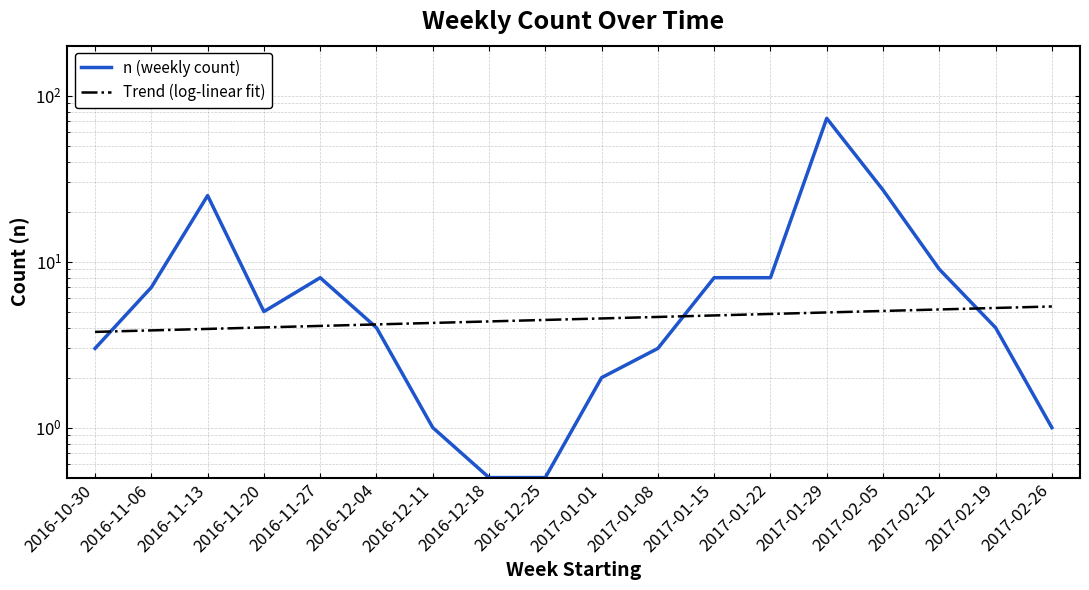

Does the chart have visible grid lines?

Yes